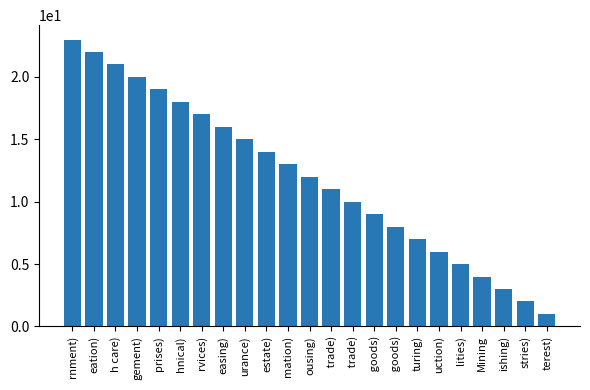

What is the sum of the values at  trade) and rvices)?

27